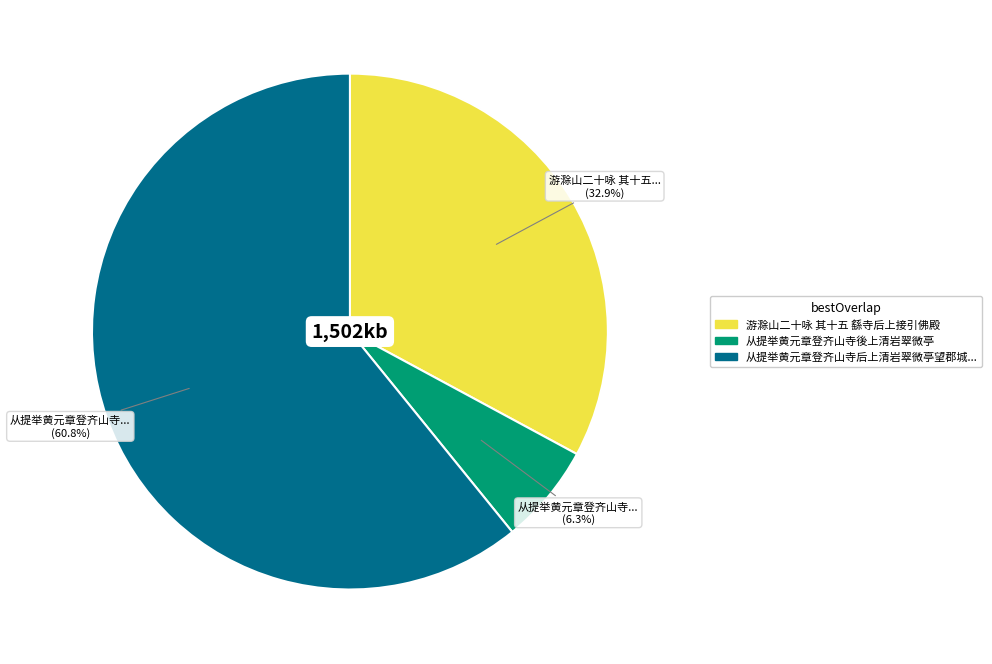

Does any single category account for the majority?

Yes